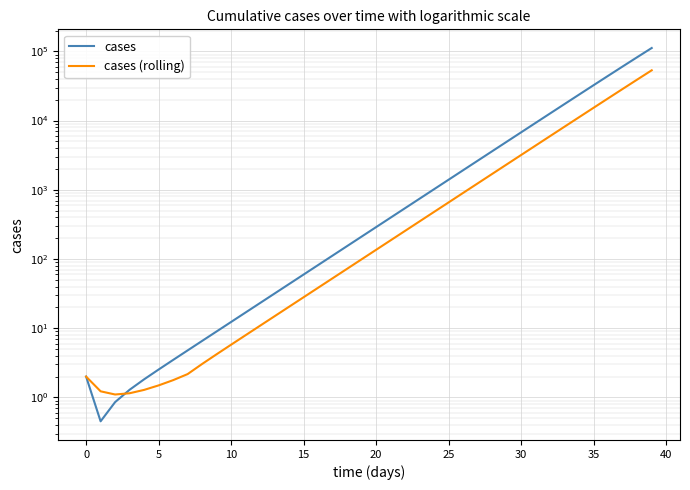

Which series ends up on top after the final intersection of cases and cases (rolling)?

cases